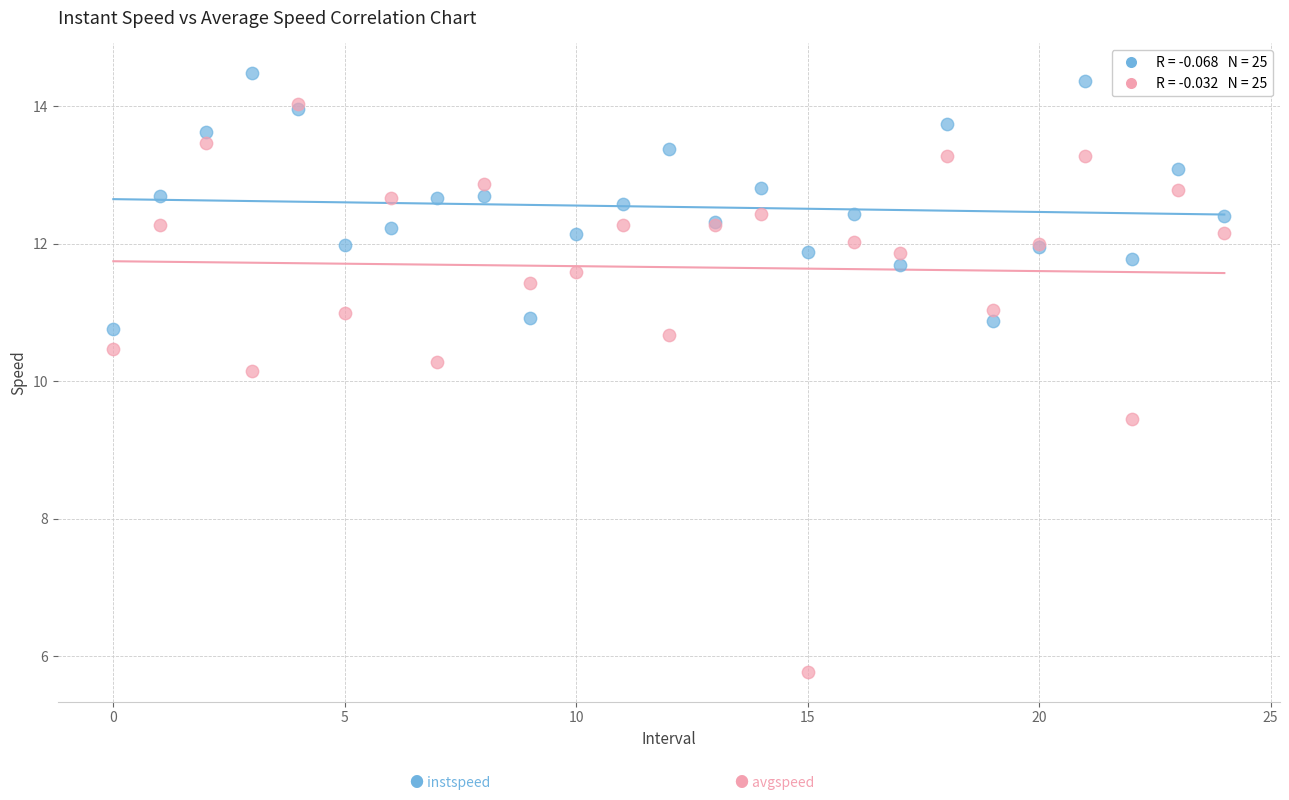

Across all series, what Y value is closest to 10?

10.2